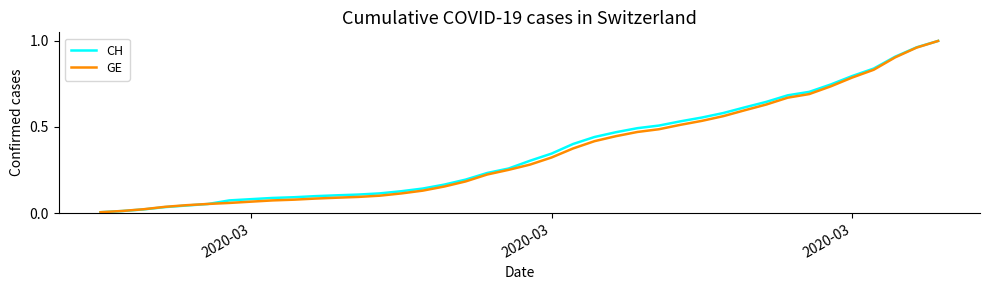

Which series has the largest range (max minus min)?

CH